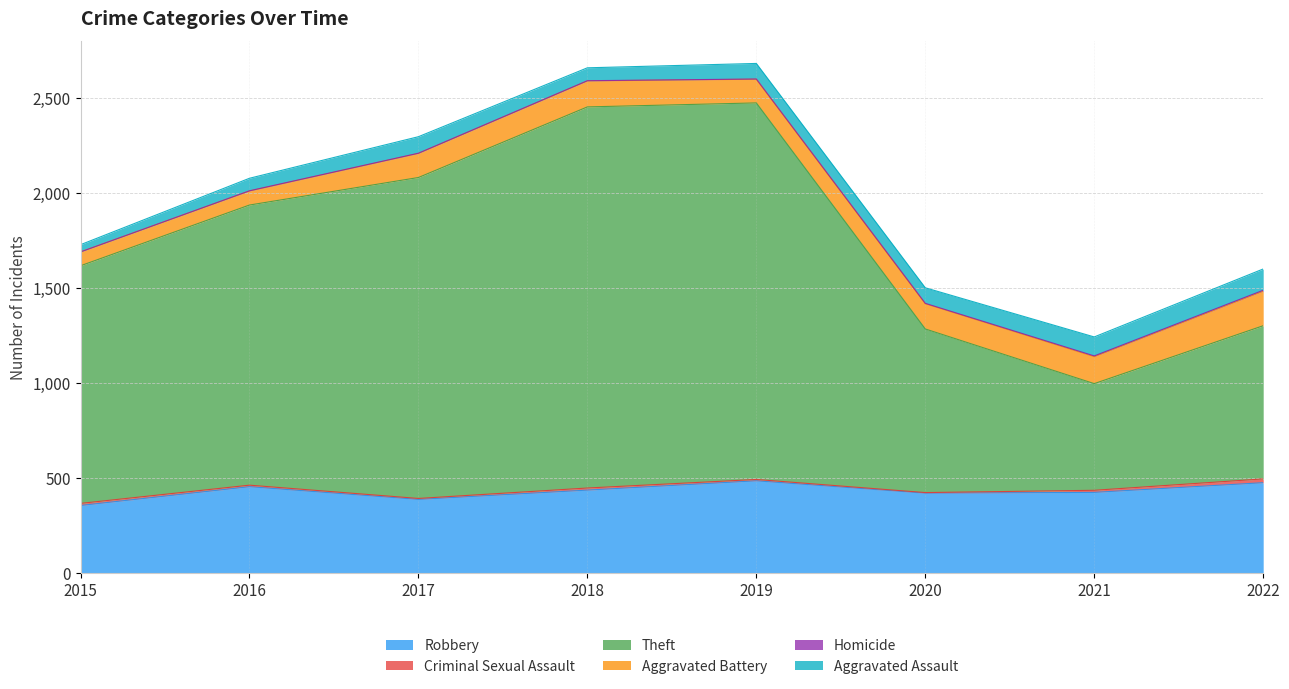

Reading right to left, transcribe all the data shown in this chart.

Robbery: 2022=475	2021=424	2020=420	2019=485	2018=436	2017=387	2016=454	2015=355
Criminal Sexual Assault: 2022=20	2021=11	2020=3	2019=7	2018=11	2017=5	2016=8	2015=11
Theft: 2022=807	2021=562	2020=862	2019=1984	2018=2008	2017=1691	2016=1476	2015=1252
Aggravated Battery: 2022=182	2021=142	2020=133	2019=125	2018=137	2017=127	2016=74	2015=73
Homicide: 2022=5	2021=4	2020=2	2019=1	2018=1	2017=1	2016=1	2015=0
Aggravated Assault: 2022=112	2021=100	2020=82	2019=82	2018=68	2017=87	2016=66	2015=38